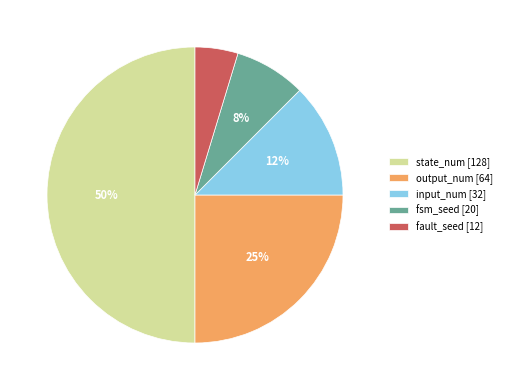

Count the number of slices in the pie.

5